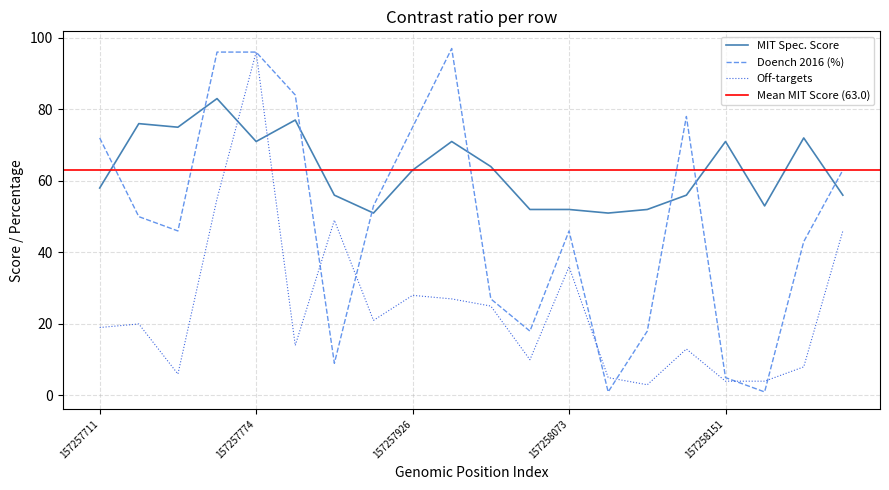

Which series has the largest total across all categories?

MIT Spec. Score